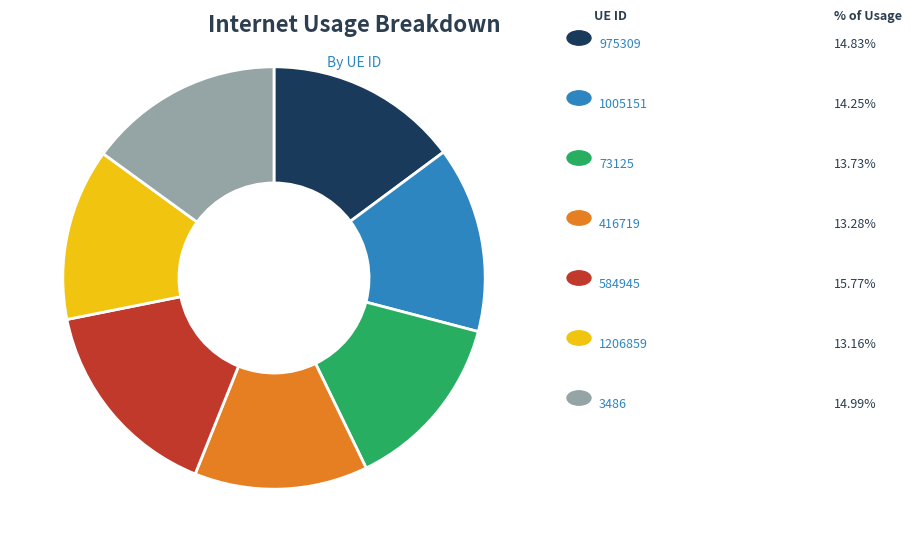

Is there a majority slice in this chart?

No